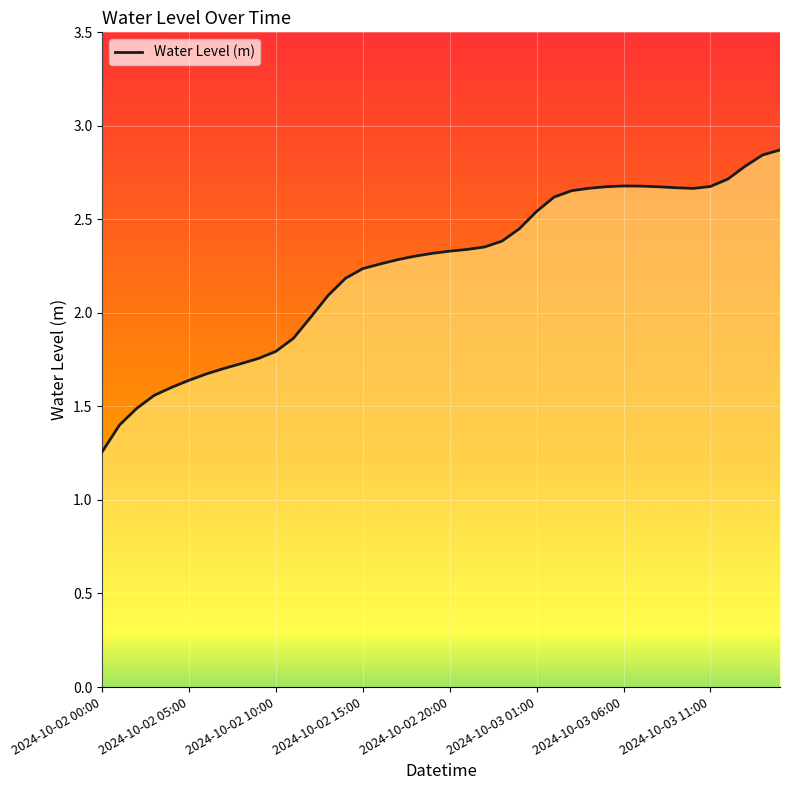

What is the maximum value shown in the chart?

2.9